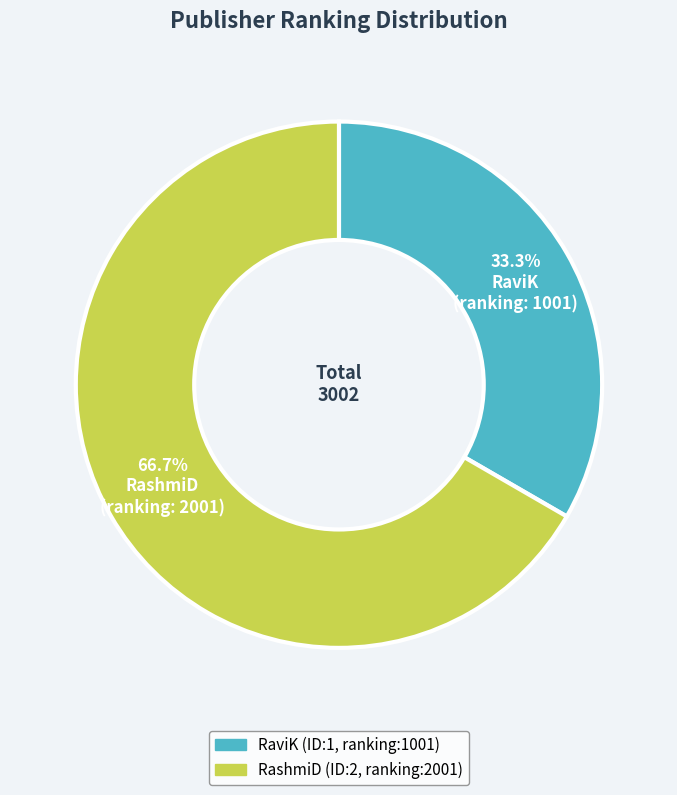

How many slices are in this pie chart?

2